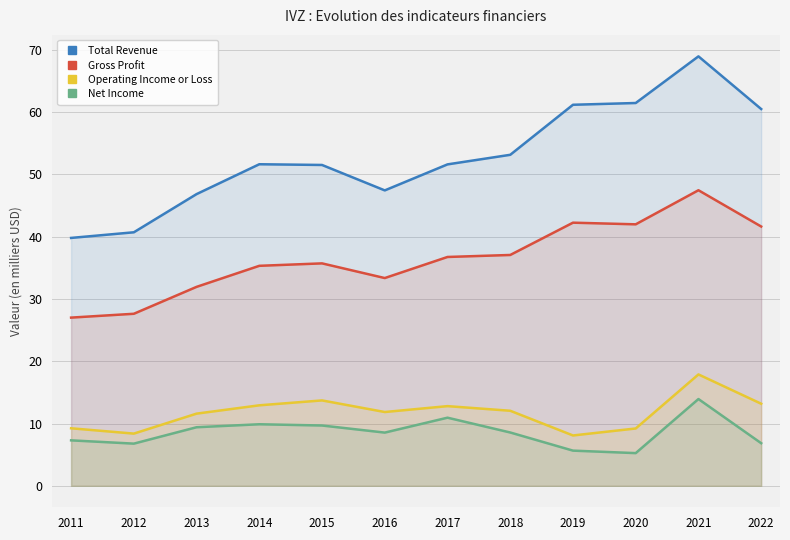

What value does the Gross Profit series have at 2011?

27.0